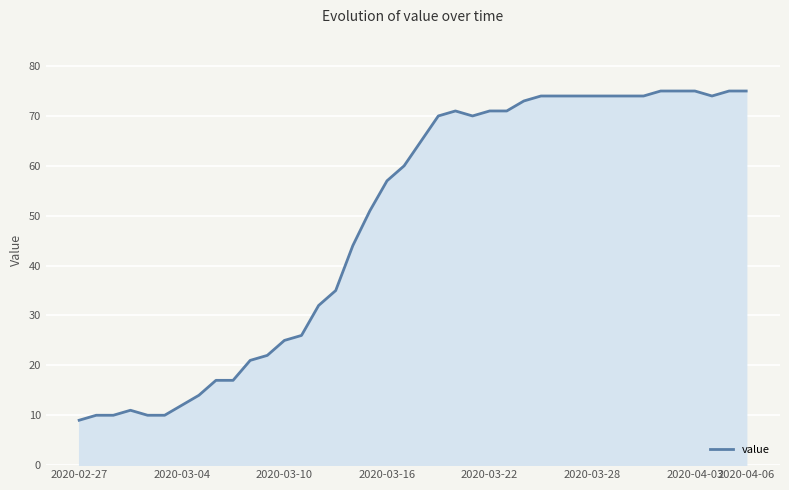

Does the chart have visible grid lines?

Yes